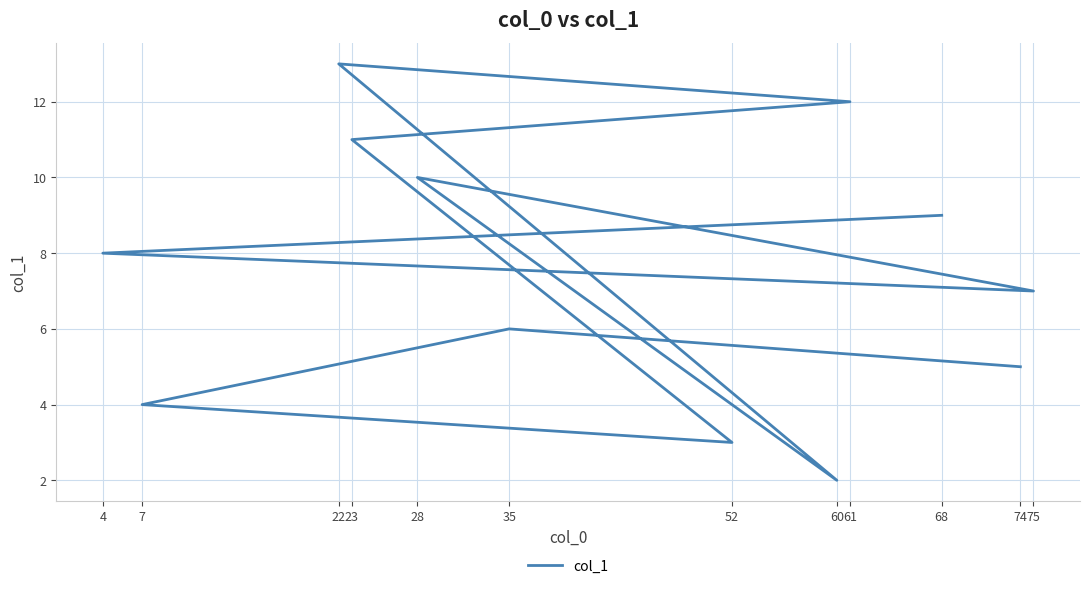

What is the sum of all values?

90.0